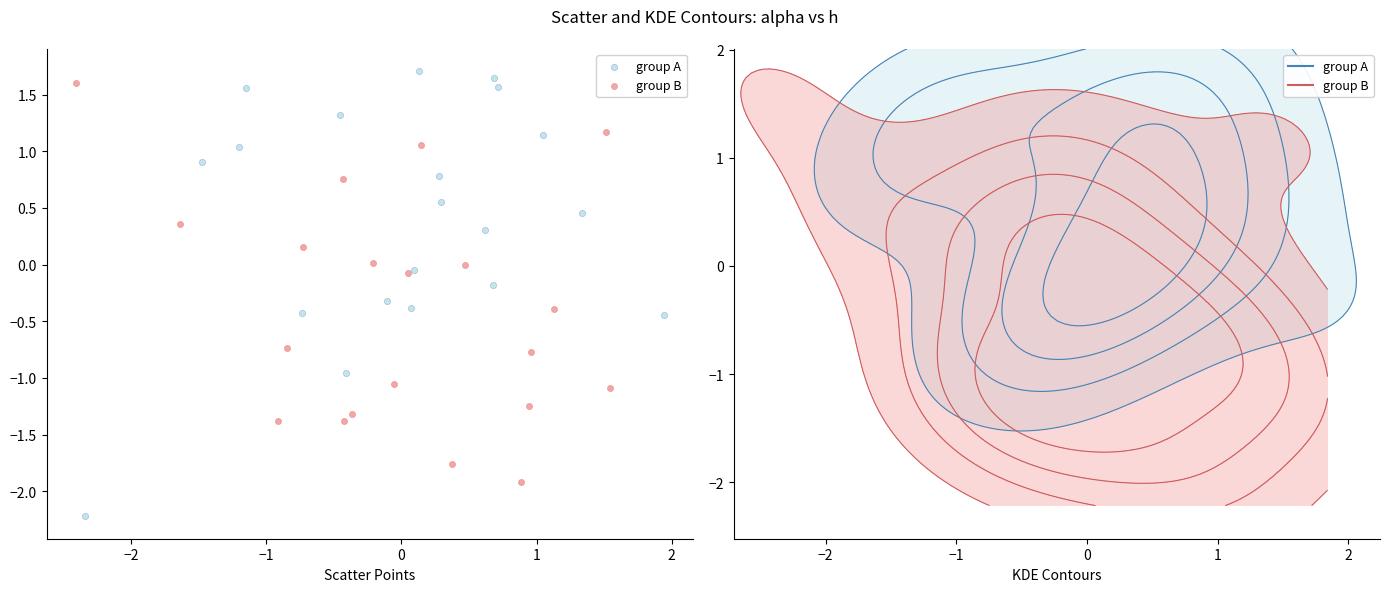

What are all the series names shown in the legend?

group A, group B